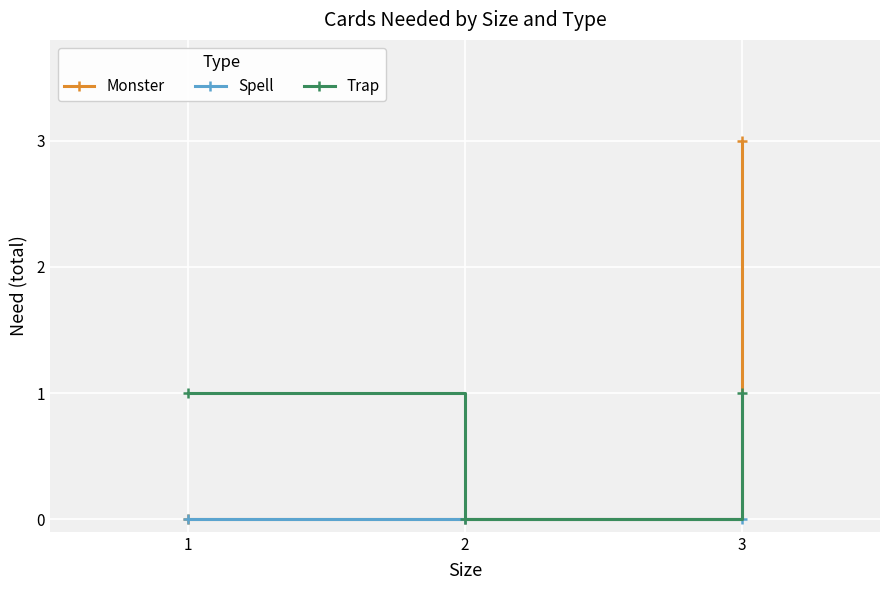

What is the difference between the maximum and second lowest values in the Monster series?

3